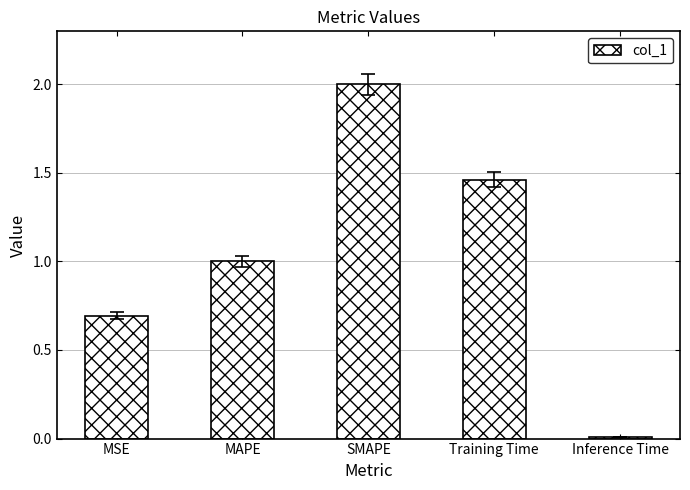

How many bars are there in total?

5